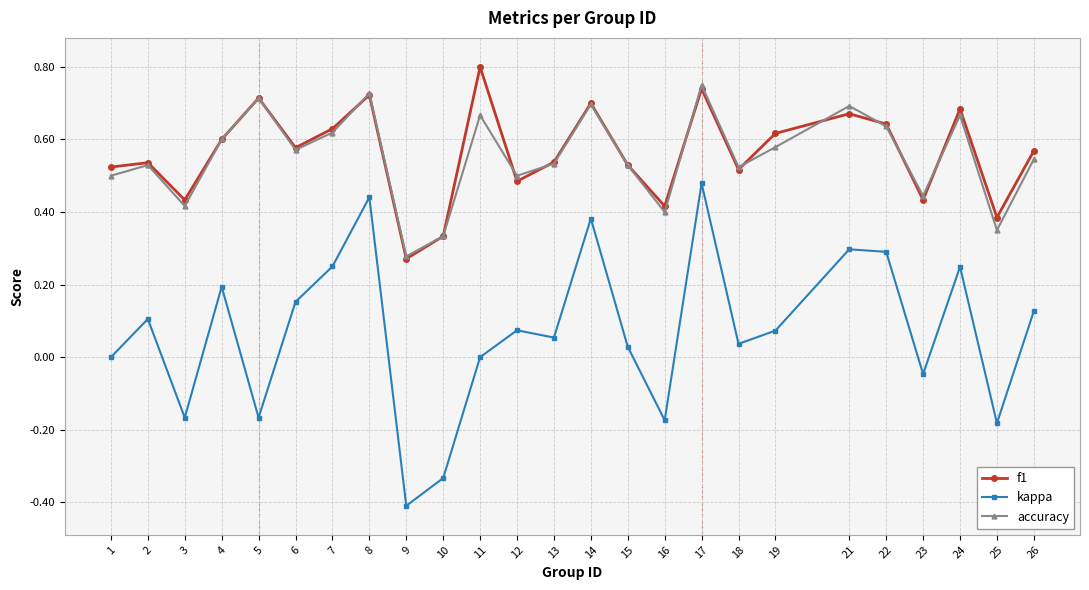

What is the sum of all kappa values?

1.8